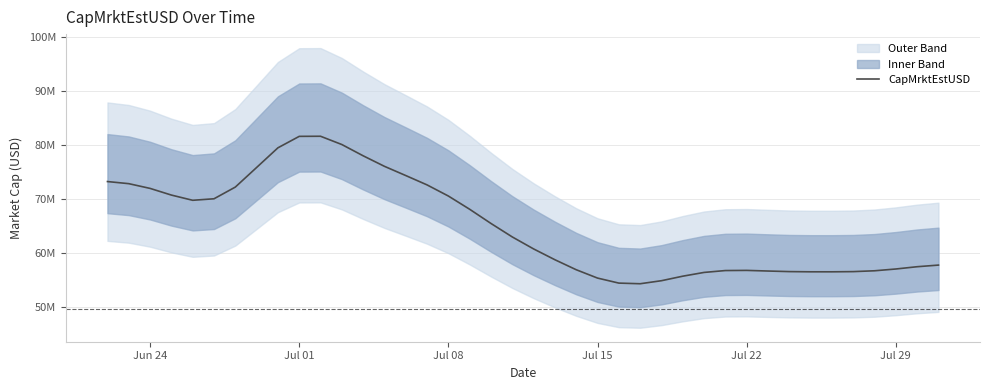

The value at 27 is 32494397.2. True or false?

False